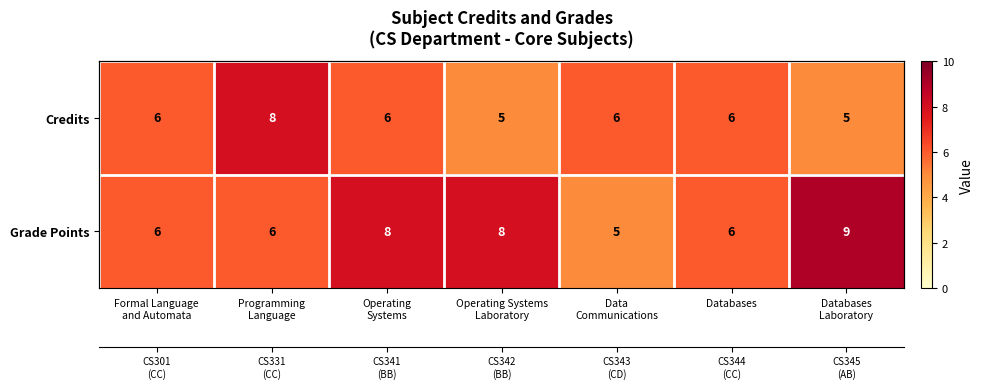

List the series in order of their peak value, lowest first.

Credits, Grade Points